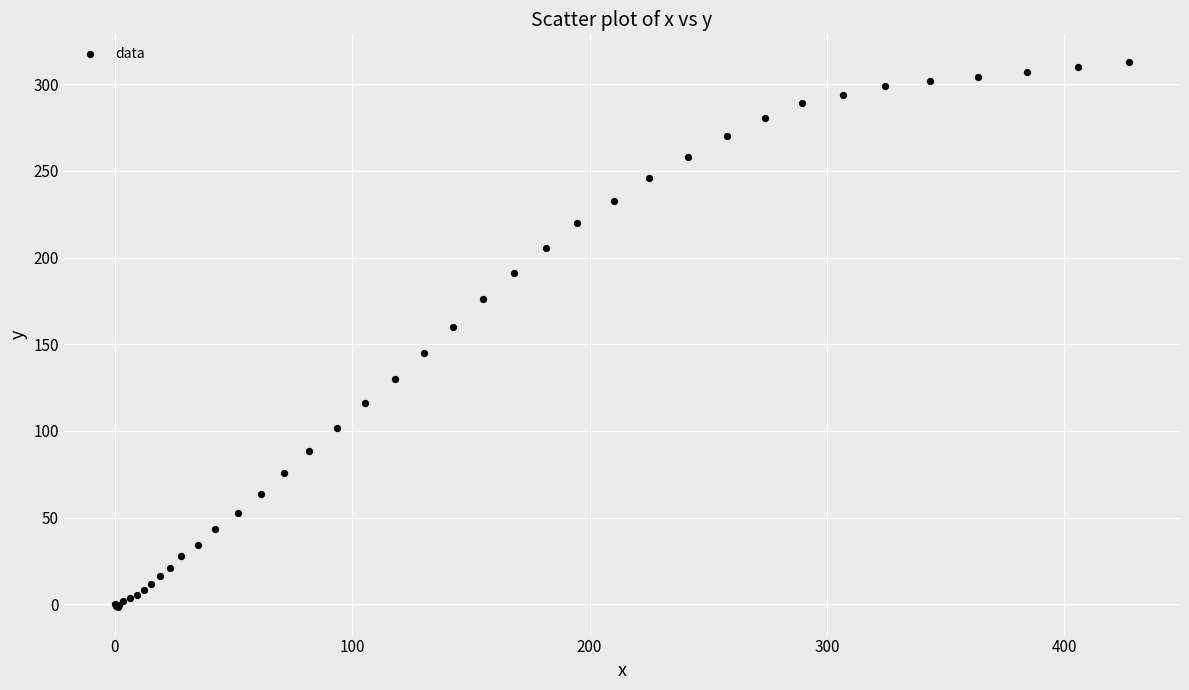

What Y value in the scatter plot is closest to 155?

159.8